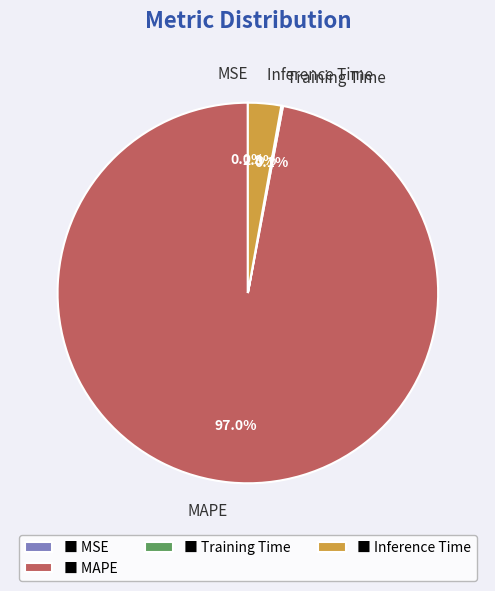

What is the largest slice in the pie chart?

MAPE